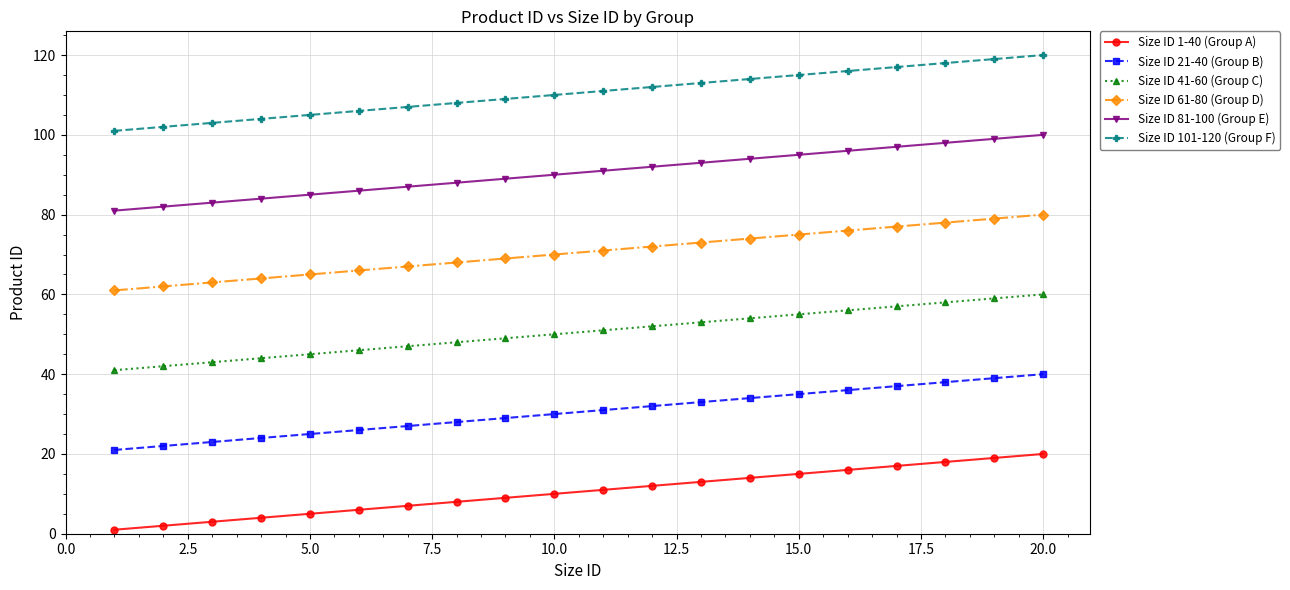

True or false: Size ID 61-80 (Group D) and Size ID 41-60 (Group C) cross at least once.

False